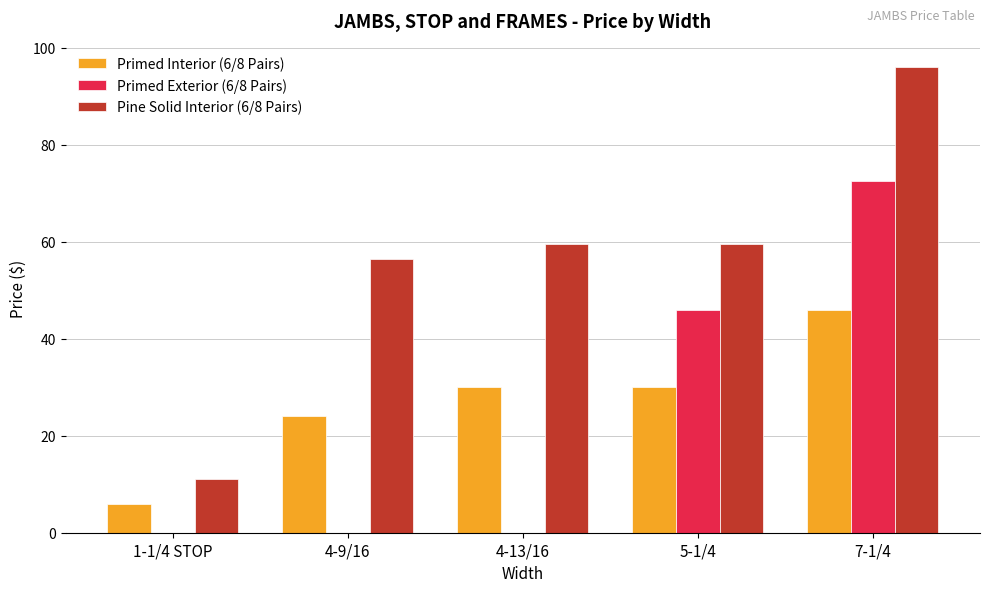

How many distinct data groups are displayed?

3